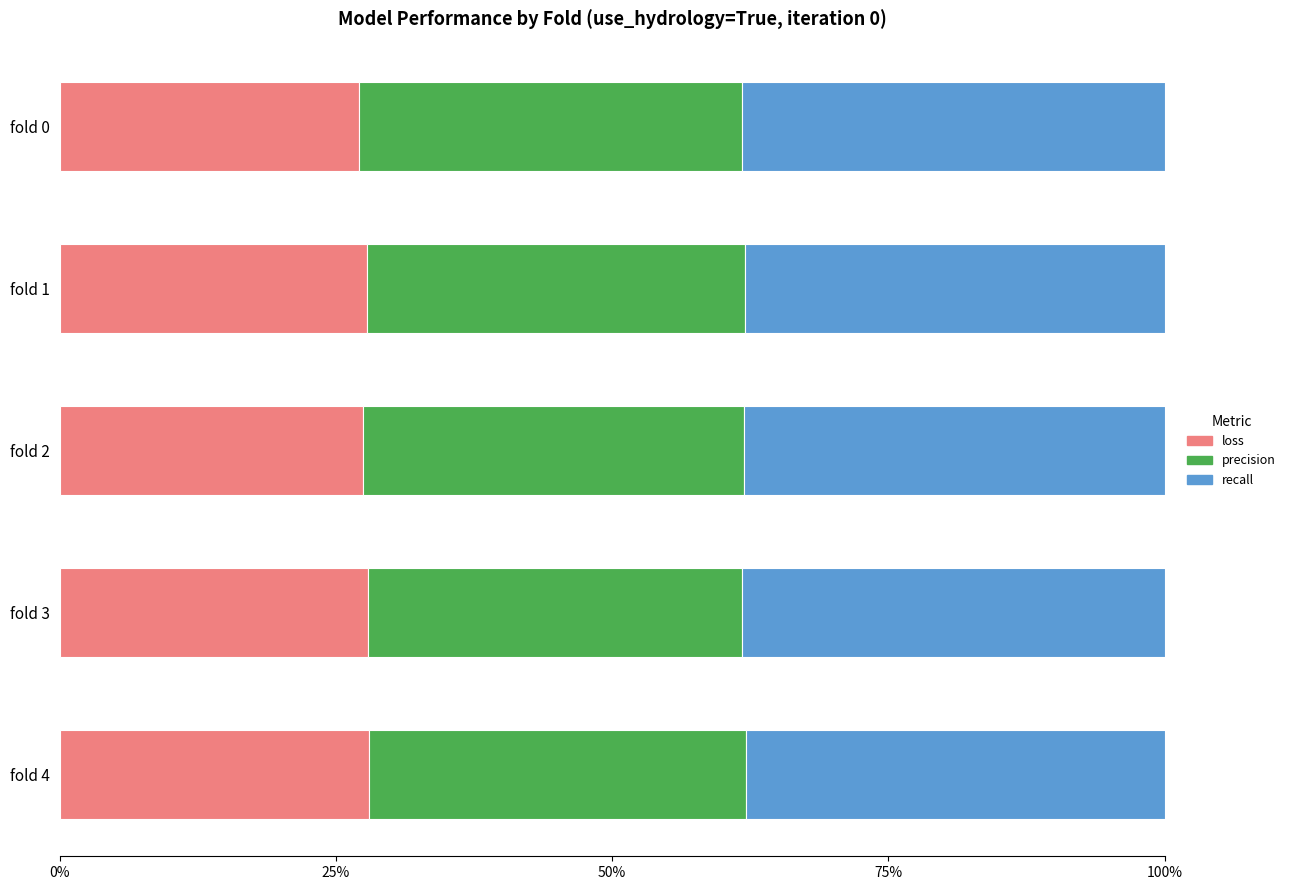

What is the average value of the loss series?

27.6